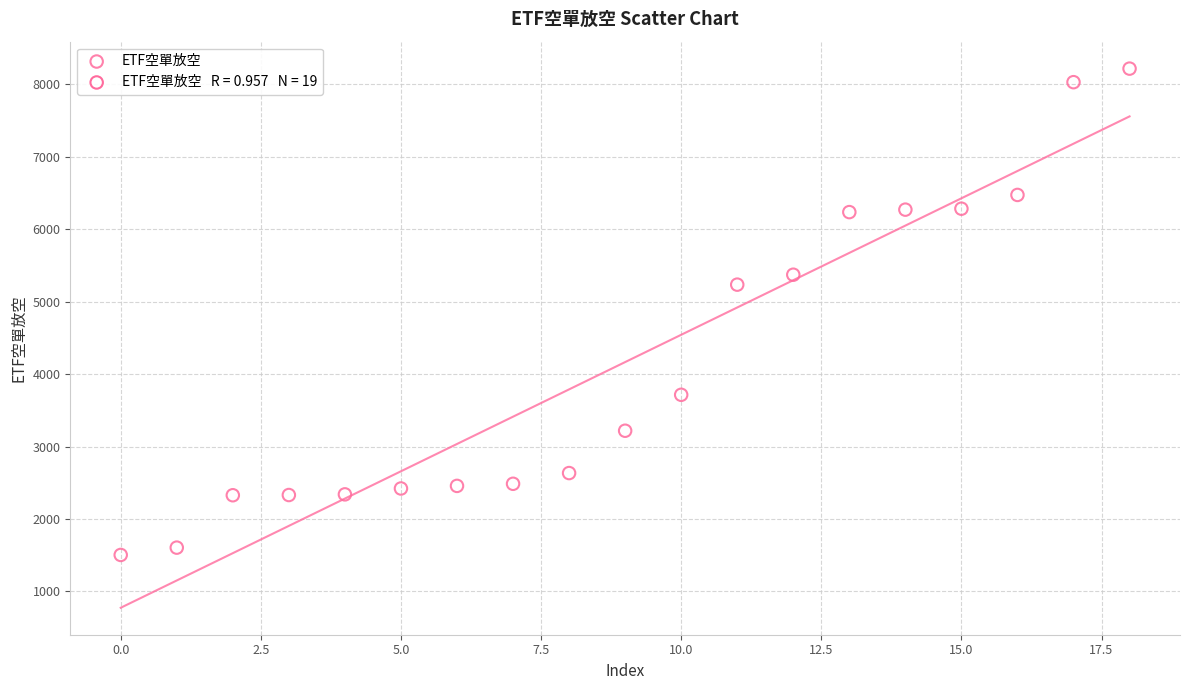

What Y value in the scatter plot is closest to 4859?

5234